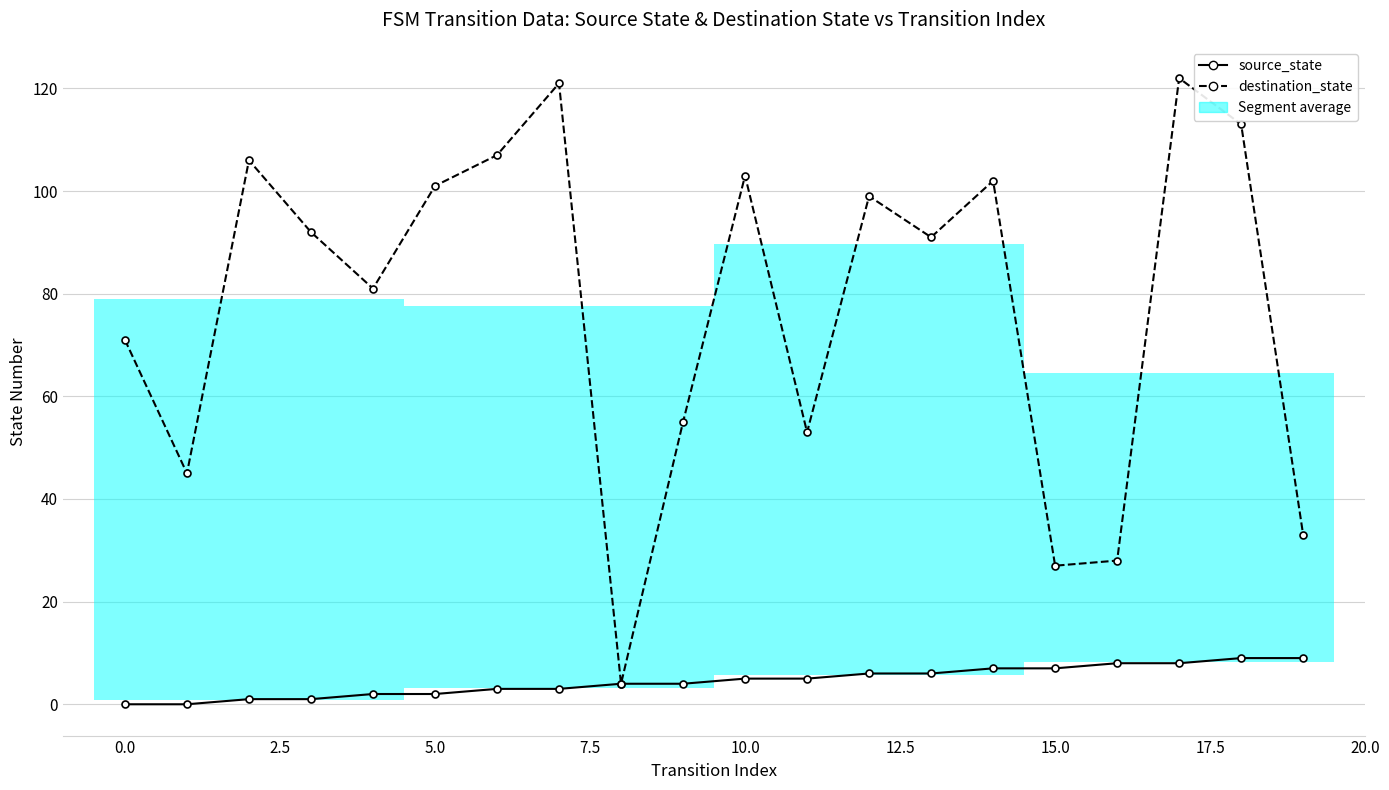

Rank the series by their maximum value, from highest to lowest.

destination_state, source_state